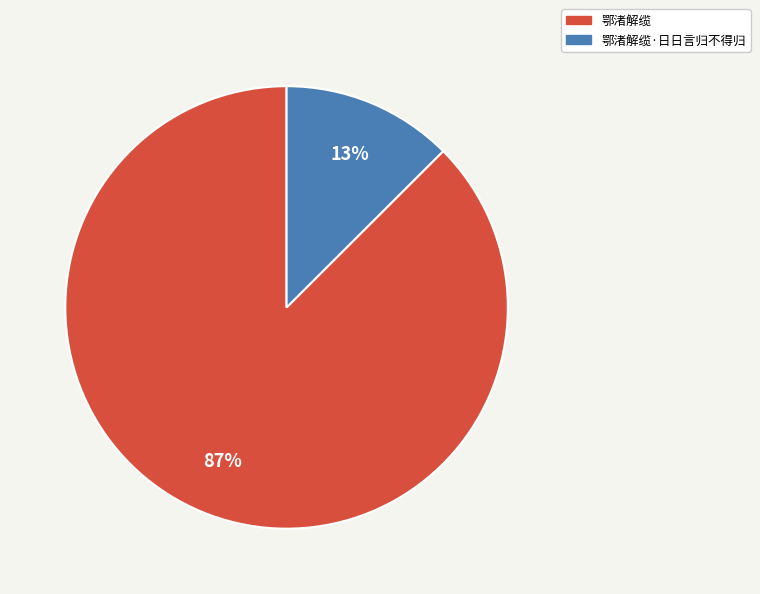

True or false: 鄂渚解缆 accounts for 99% of the total.

False